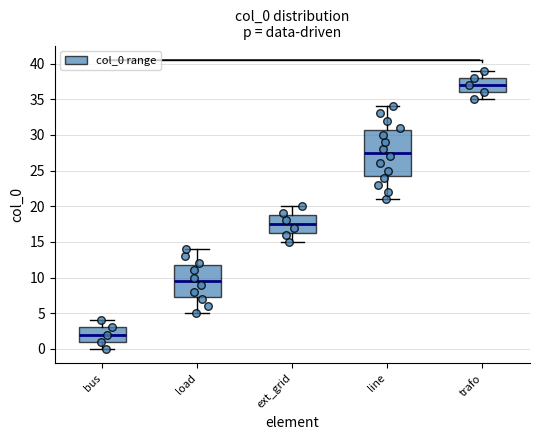

Reading left to right, read every box against the y-axis: the position of its median line, the range the box covers, and the ends of its whiskers. The values are not printed on the chart, so give them approximately, as read against the axis.

bus: median 2.0, box 1.0 to 3.0, whiskers 0.0 to 4.0
load: median 9.5, box 7.5 to 12.0, whiskers 5.0 to 14.0
ext_grid: median 17.5, box 16.5 to 19.0, whiskers 15.0 to 20.0
line: median 27.5, box 24.5 to 31.0, whiskers 21.0 to 34.0
trafo: median 37.0, box 36.0 to 38.0, whiskers 35.0 to 39.0